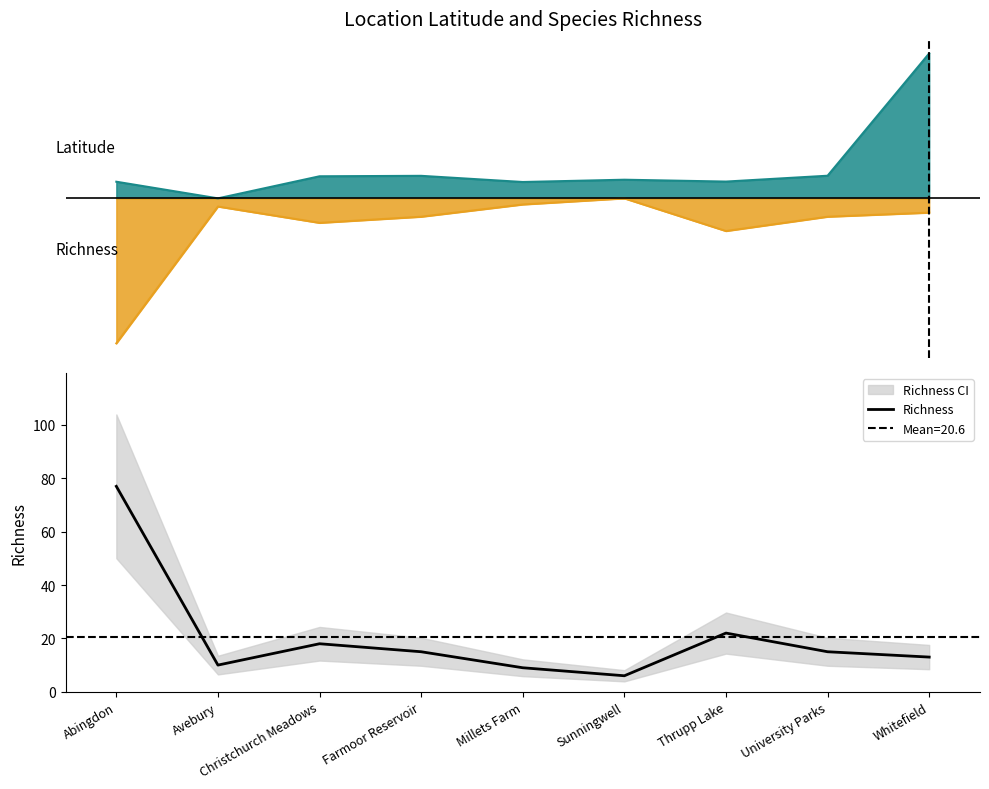

How many data points are less than 15?

4